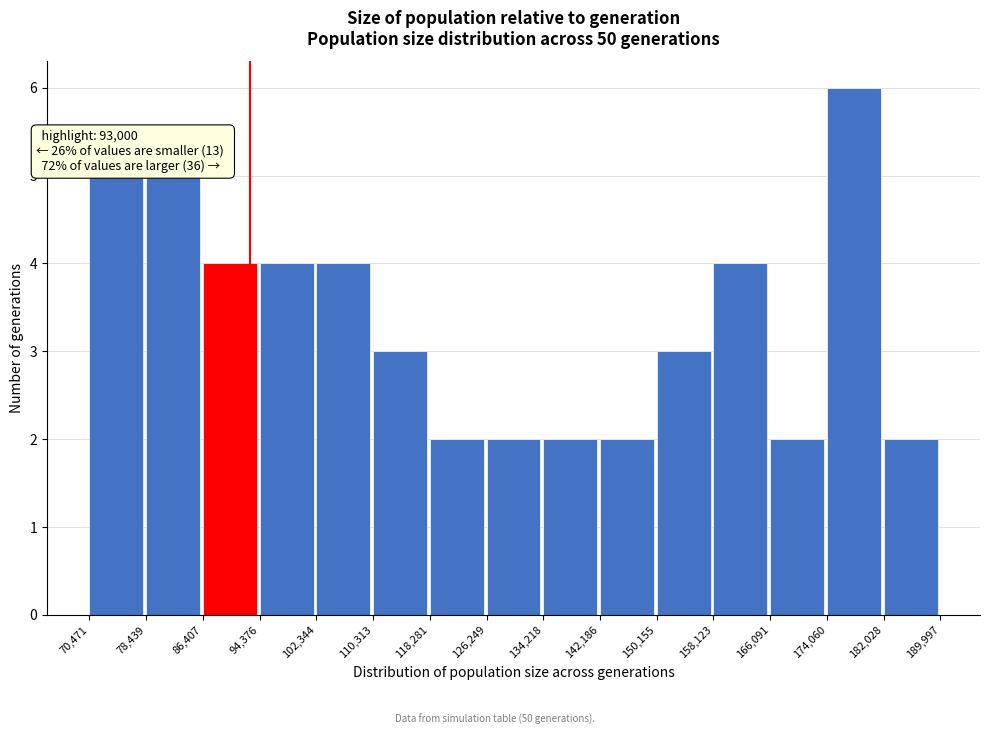

Which range on the x-axis has the tallest bar?

174,060 to 182,028